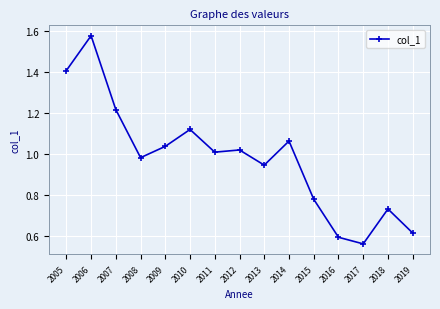

Which has a higher value, 2014 or 2011?

2014